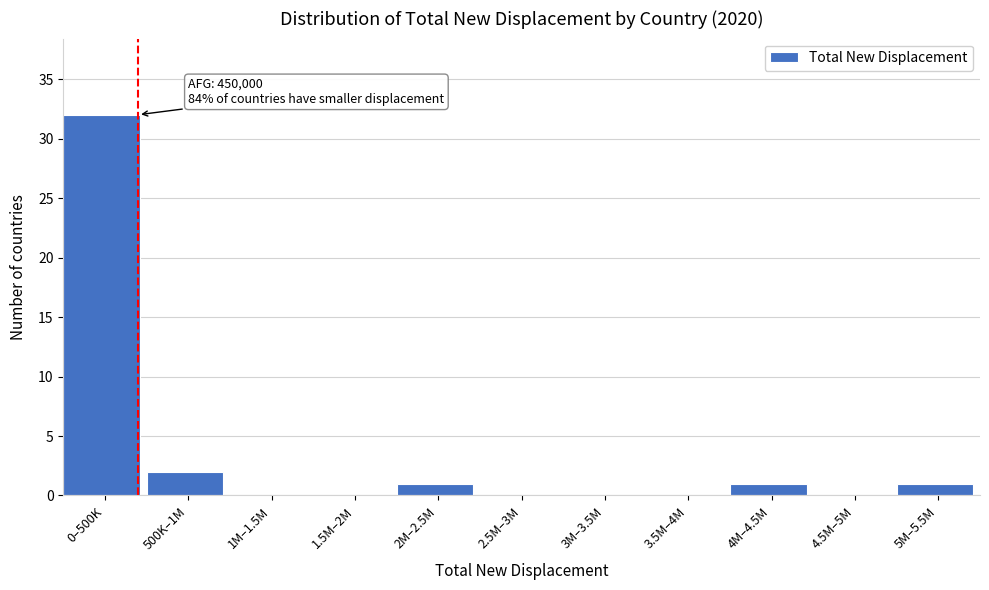

Reading left to right, extract all data points from this chart.

0–500K=32	500K–1M=2	1M–1.5M=0	1.5M–2M=0	2M–2.5M=1	2.5M–3M=0	3M–3.5M=0	3.5M–4M=0	4M–4.5M=1	4.5M–5M=0	5M–5.5M=1